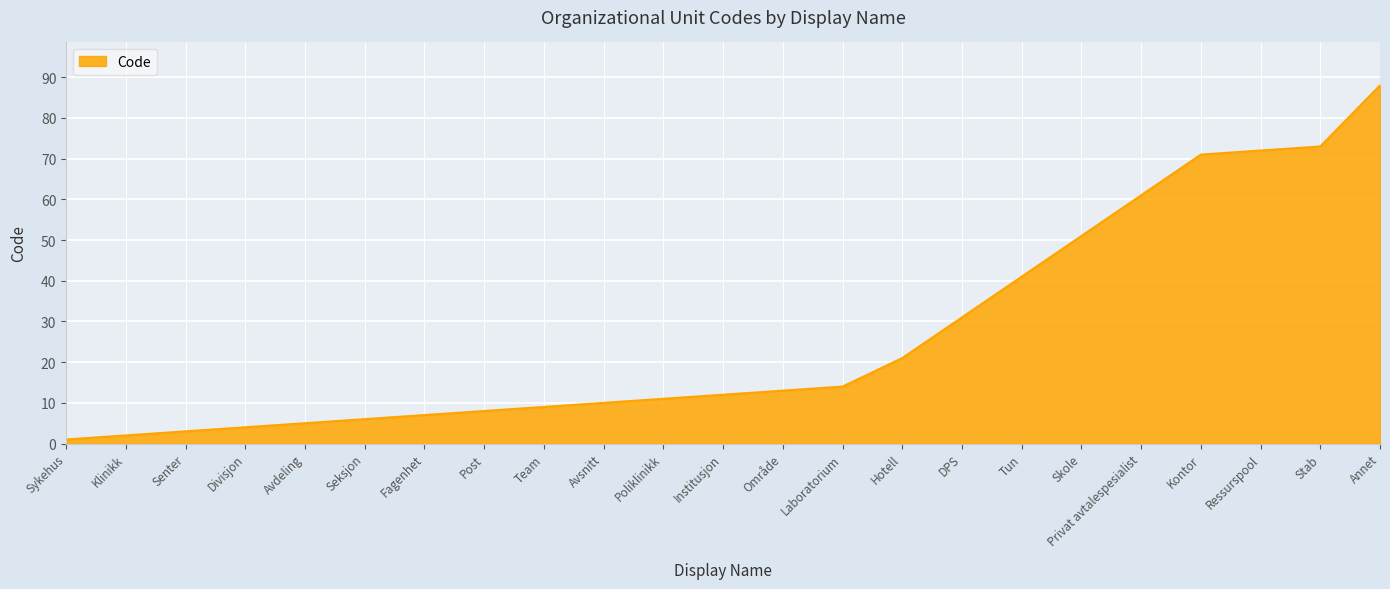

Rank the categories by value from lowest to highest.

Sykehus, Klinikk, Senter, Divisjon, Avdeling, Seksjon, Fagenhet, Post, Team, Avsnitt, Poliklinikk, Institusjon, Område, Laboratorium, Hotell, DPS, Tun, Skole, Privat avtalespesialist, Kontor, Ressurspool, Stab, Annet